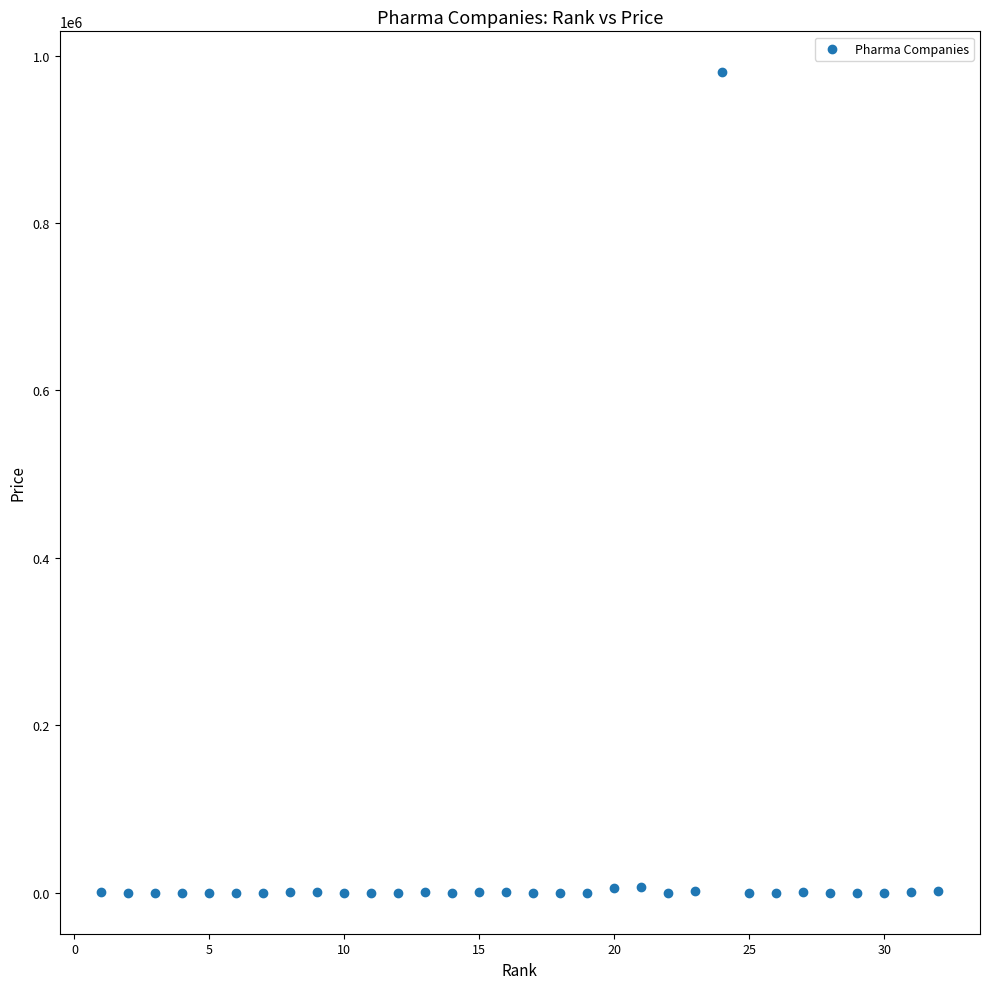

What is the range of Y values (max minus min)?

979987.9